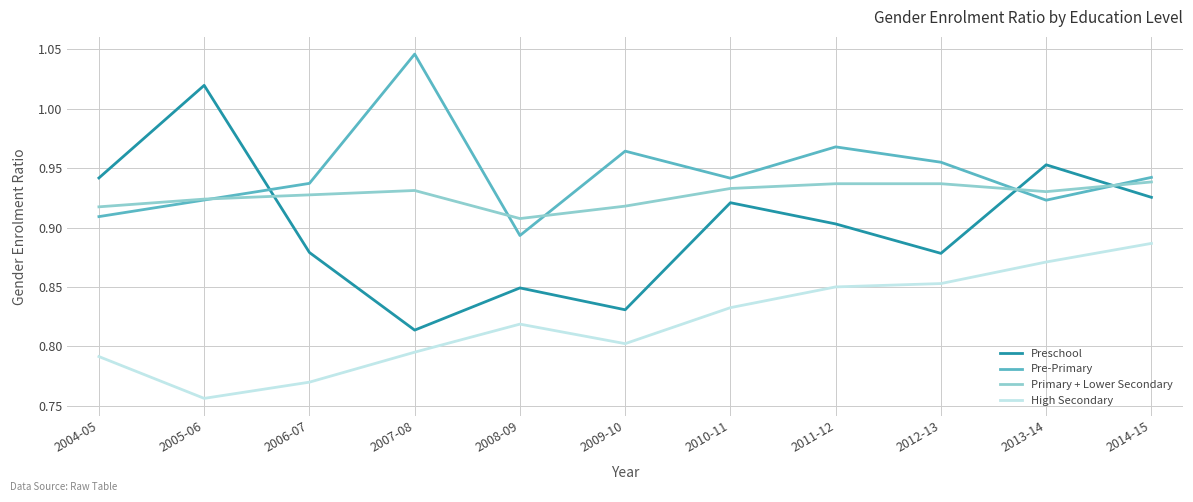

Rank the series at 2012-13 from lowest to highest value.

High Secondary, Preschool, Primary + Lower Secondary, Pre-Primary